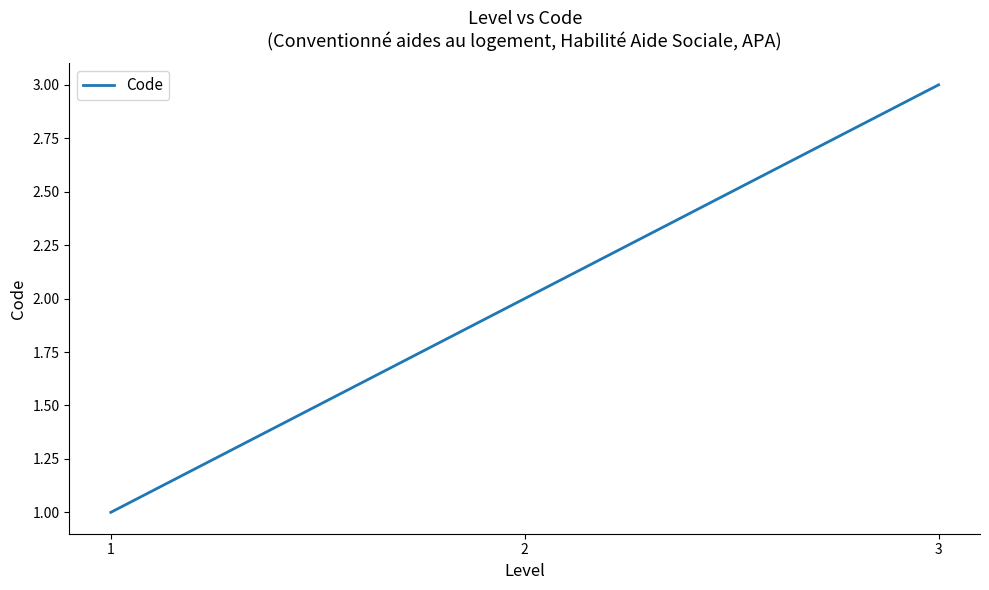

Rank the categories by value from highest to lowest.

3, 2, 1